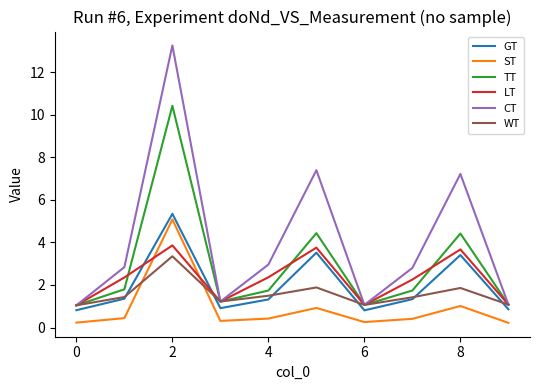

True or false: ST and TT intersect in this chart.

False